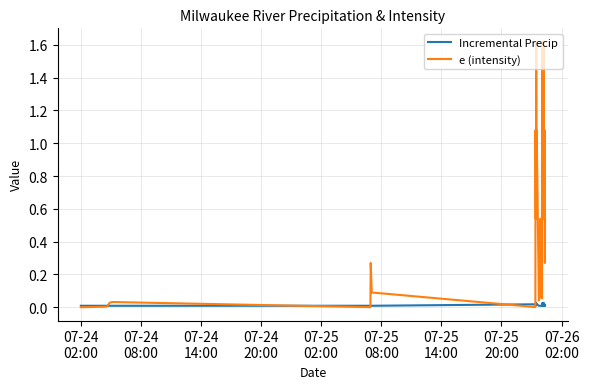

Does the chart have visible grid lines?

Yes